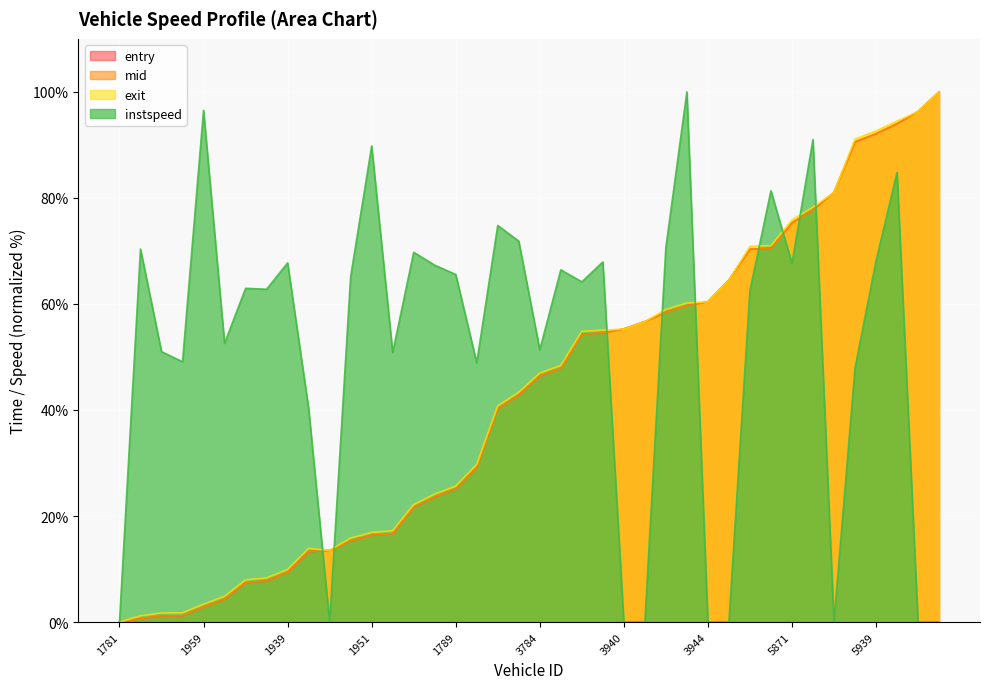

How many data points in mid are above 46?

20